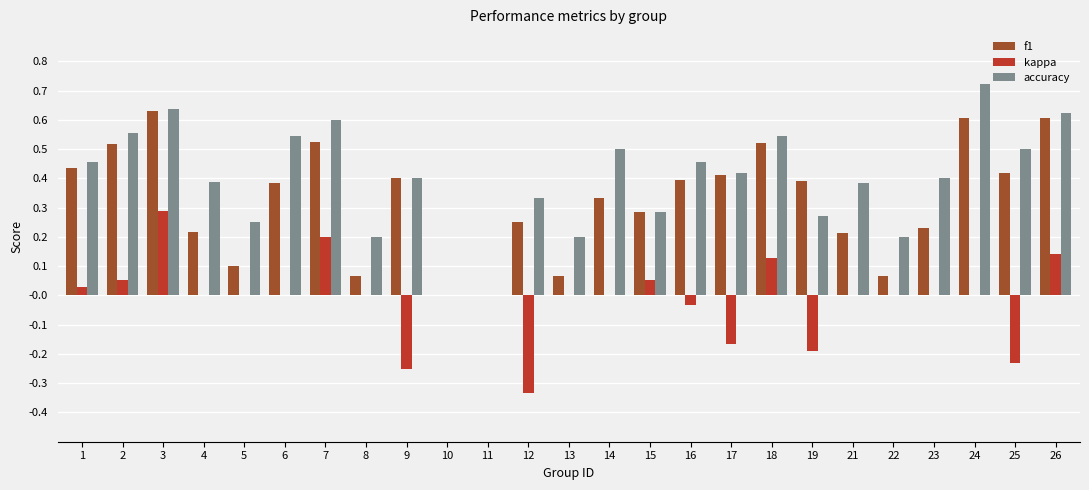

How many distinct data groups are displayed?

3